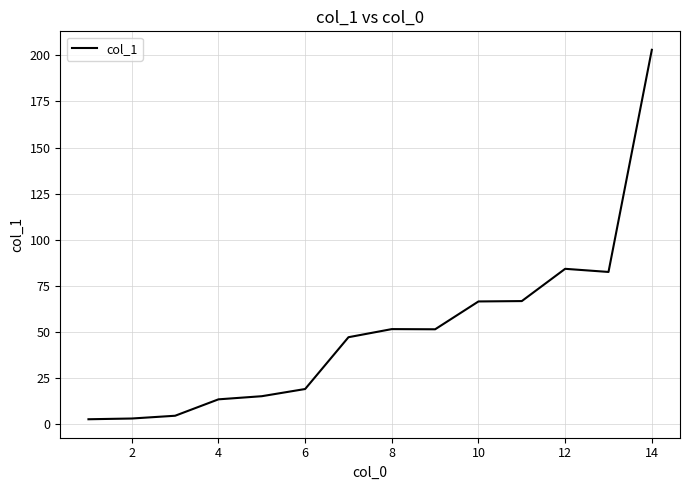

What is the difference between the maximum and minimum values?

200.4